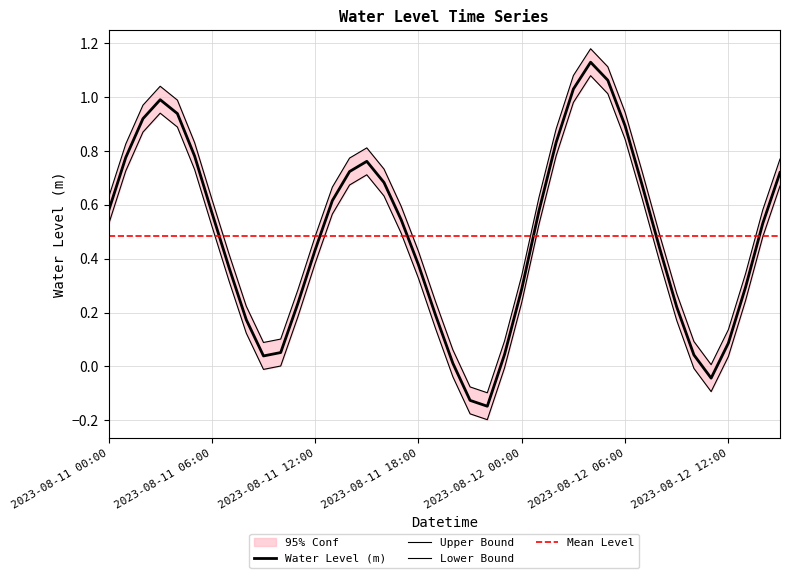

At which category does the data reach its first local peak?

2023-08-11 03:00